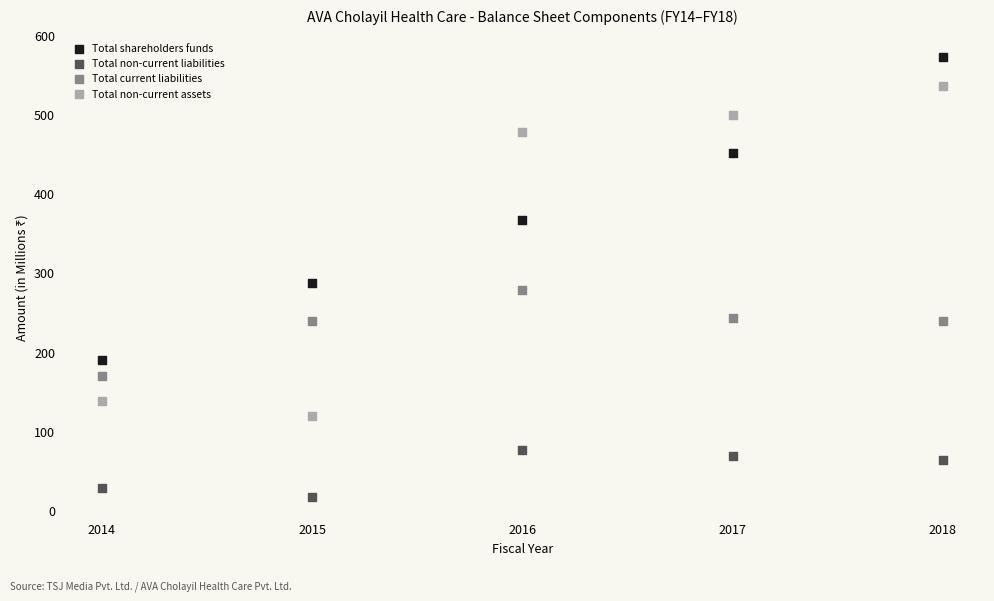

Across all series, what Y value is closest to 294?

287.0